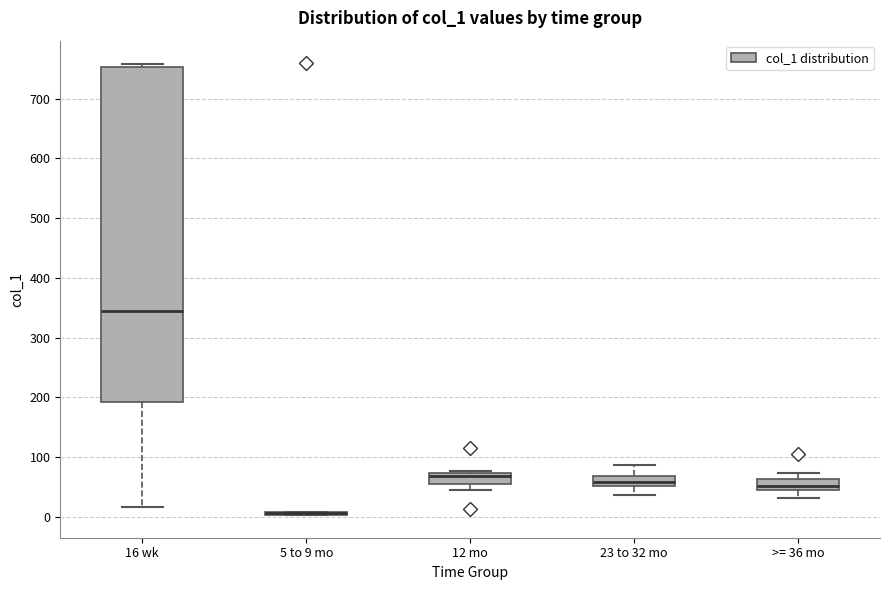

Comparing the boxes themselves (not the whiskers), which one is the tallest?

16 wk